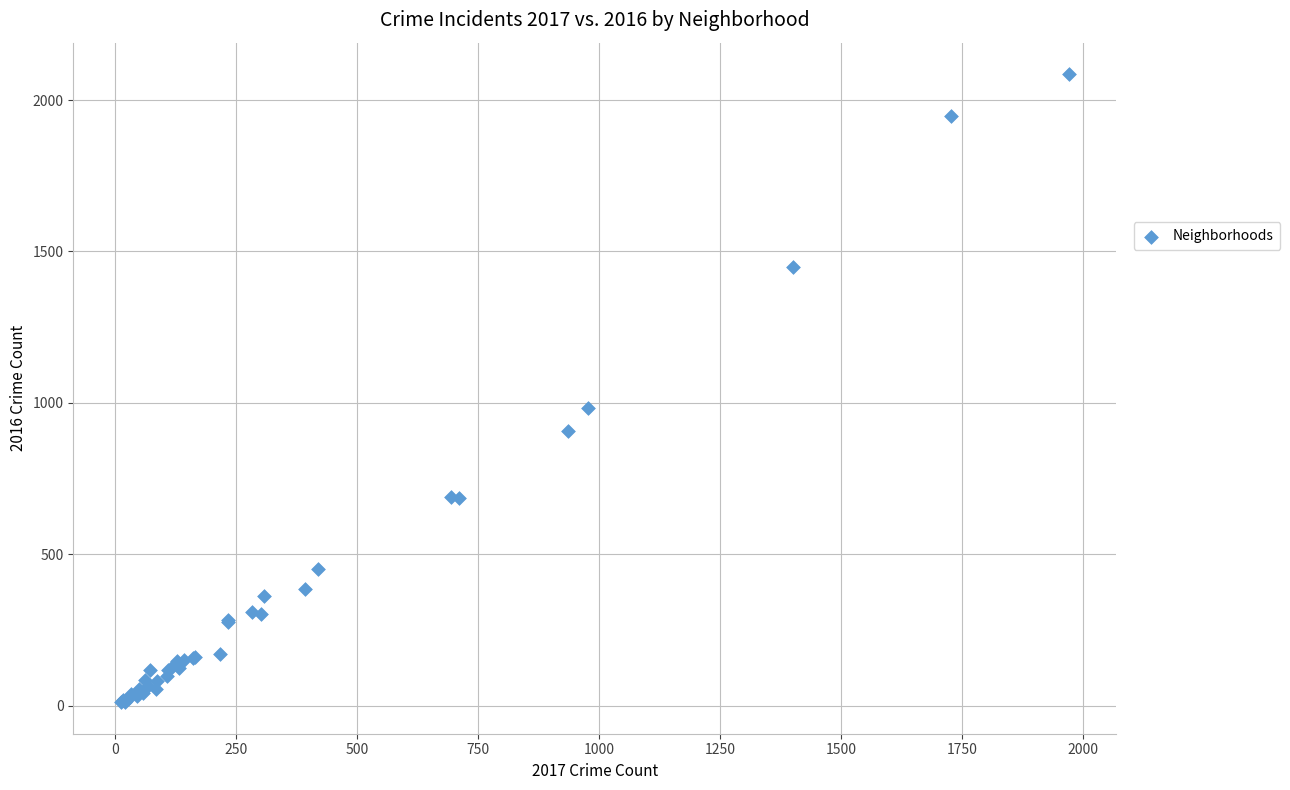

What Y value in the scatter plot is closest to 1048?

983